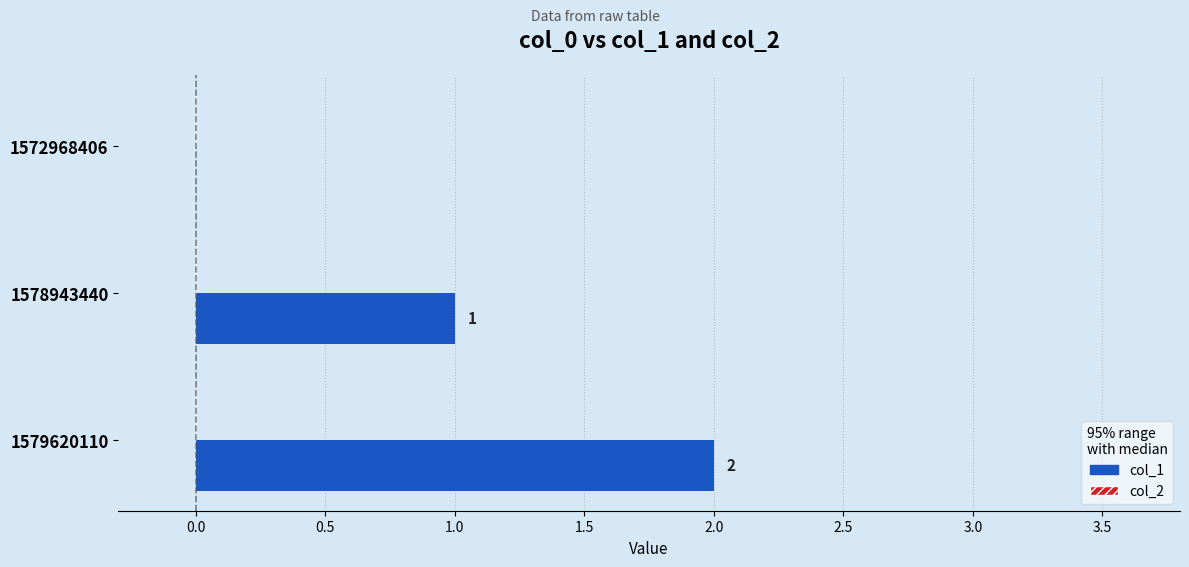

True or false: the data shows 1 at 1572968406.

False